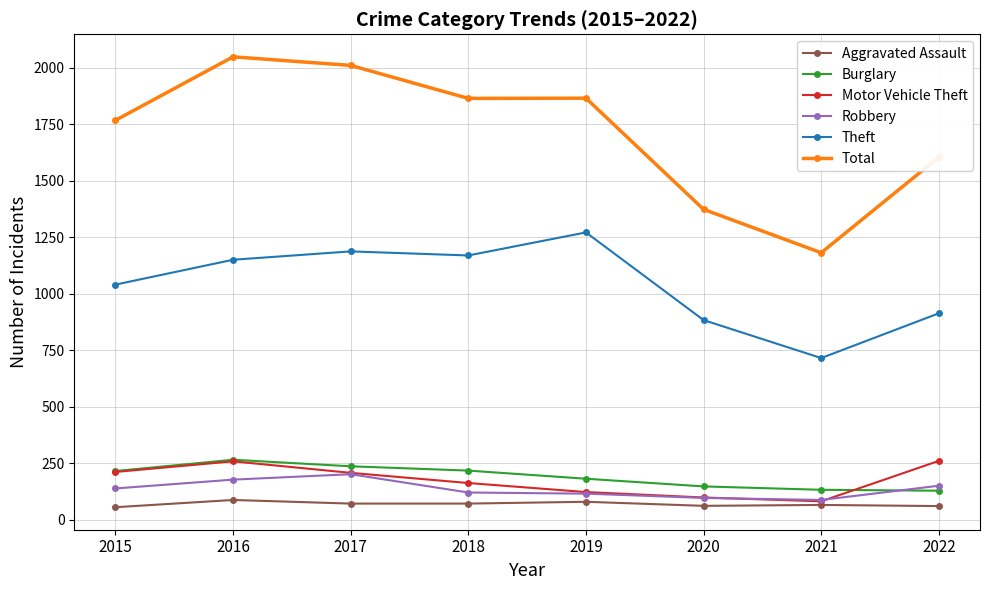

Is it true that Burglary equals 148 at 2020?

True